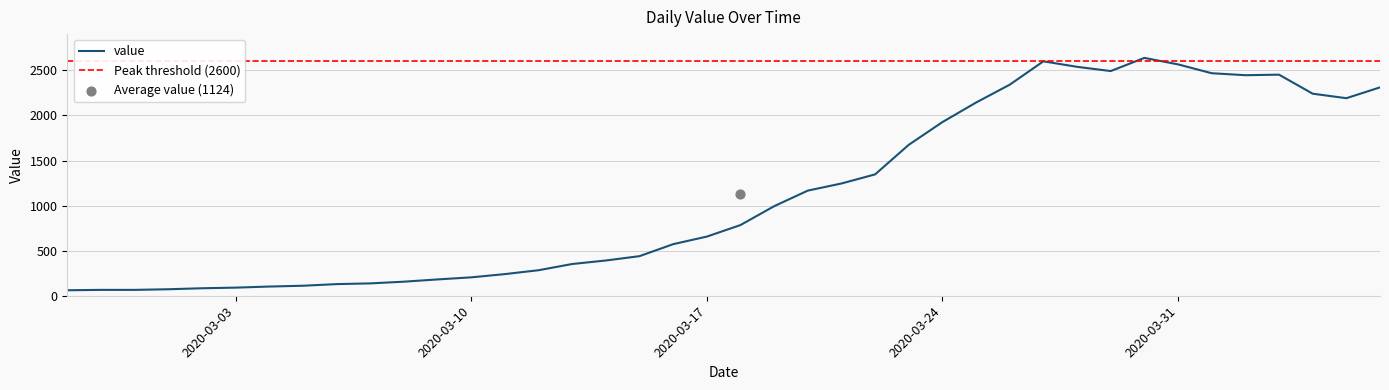

What is the ratio of the value at 2020-03-26 to the value at 2020-03-10?

11.5